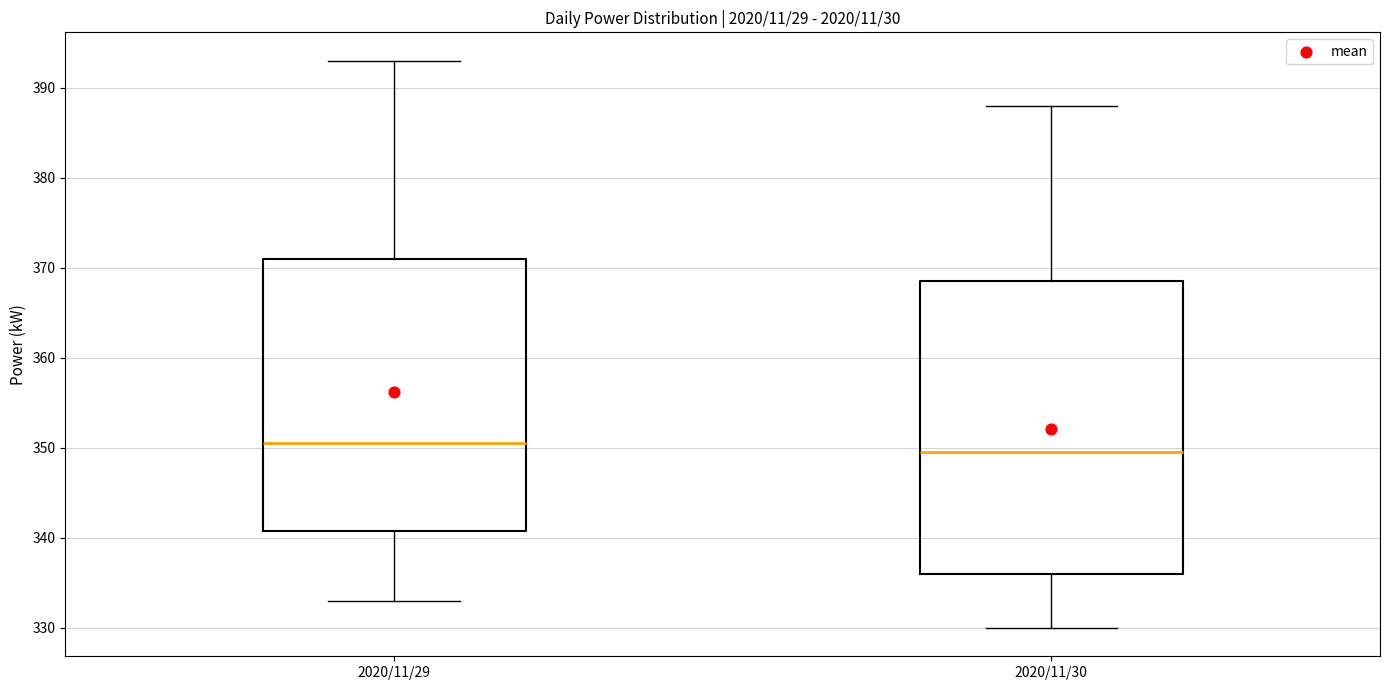

Reading left to right, transcribe this box plot: for each box, give where its median line is, the range the box spans, and where its two whiskers end, as read against the y-axis. The values are not printed on the chart, so give them approximately, as read against the axis.

2020/11/29: median 351, box 341 to 371, whiskers 333 to 393
2020/11/30: median 350, box 336 to 369, whiskers 330 to 388